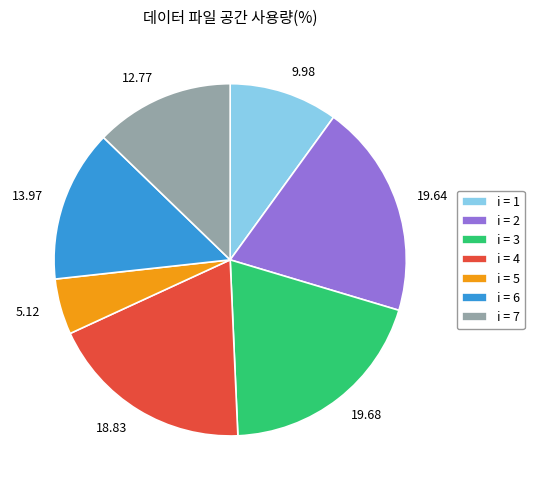

Is there a majority slice in this chart?

No